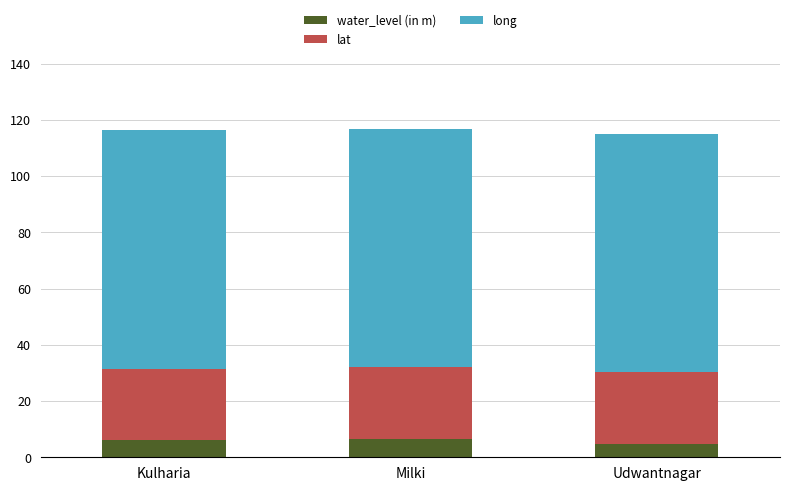

True or false: water_level (in m) has a value of 4.7 at Udwantnagar.

True